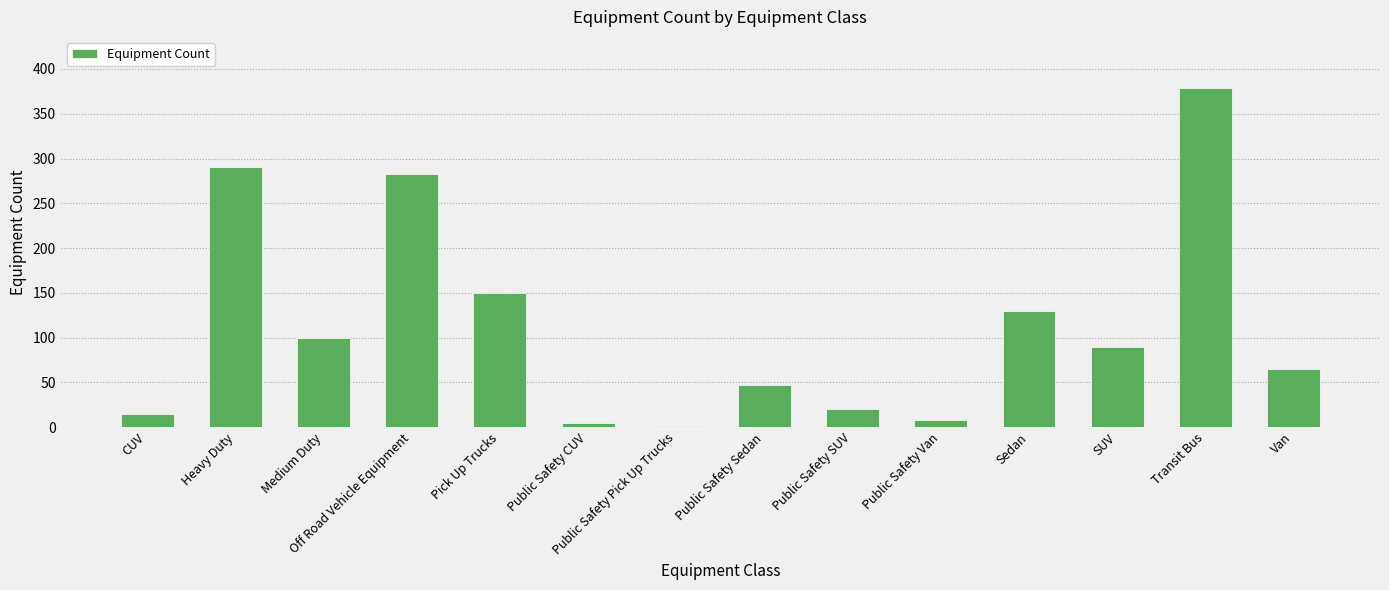

The chart shows a value of 130 at Sedan. True or false?

True